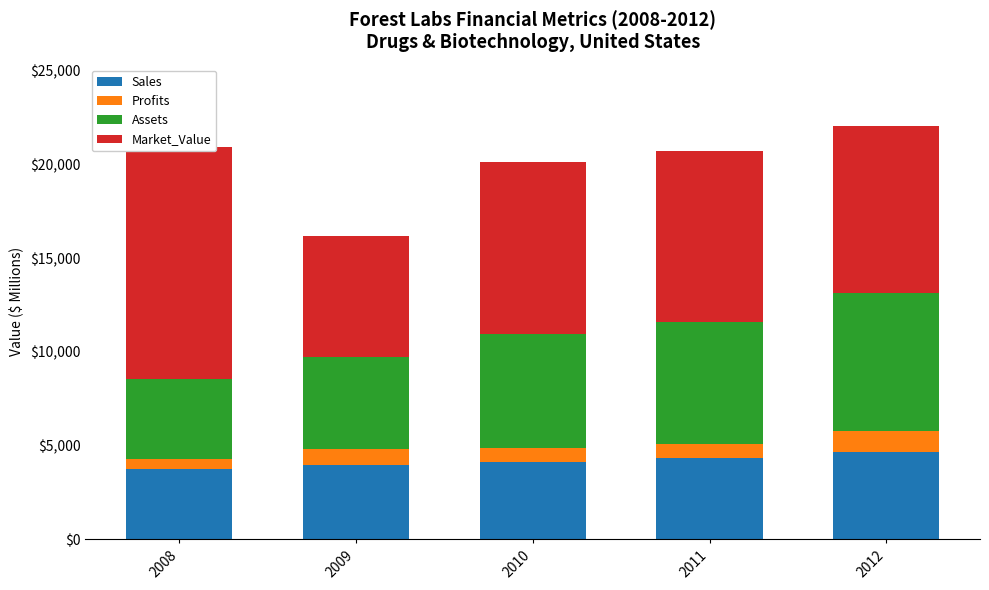

Which series has the widest spread of values?

Market_Value